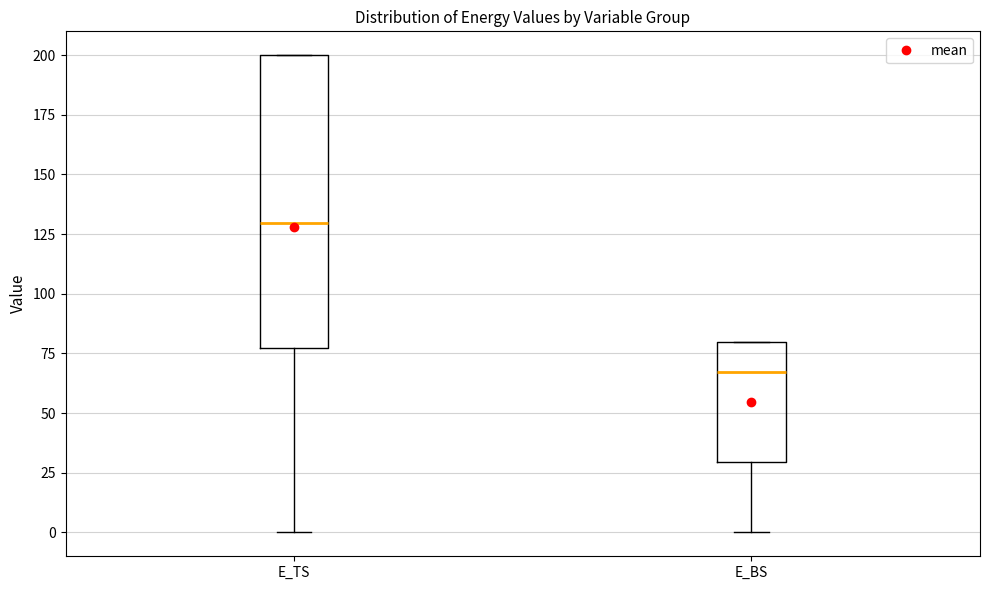

Which box's median line is the lowest?

E_BS